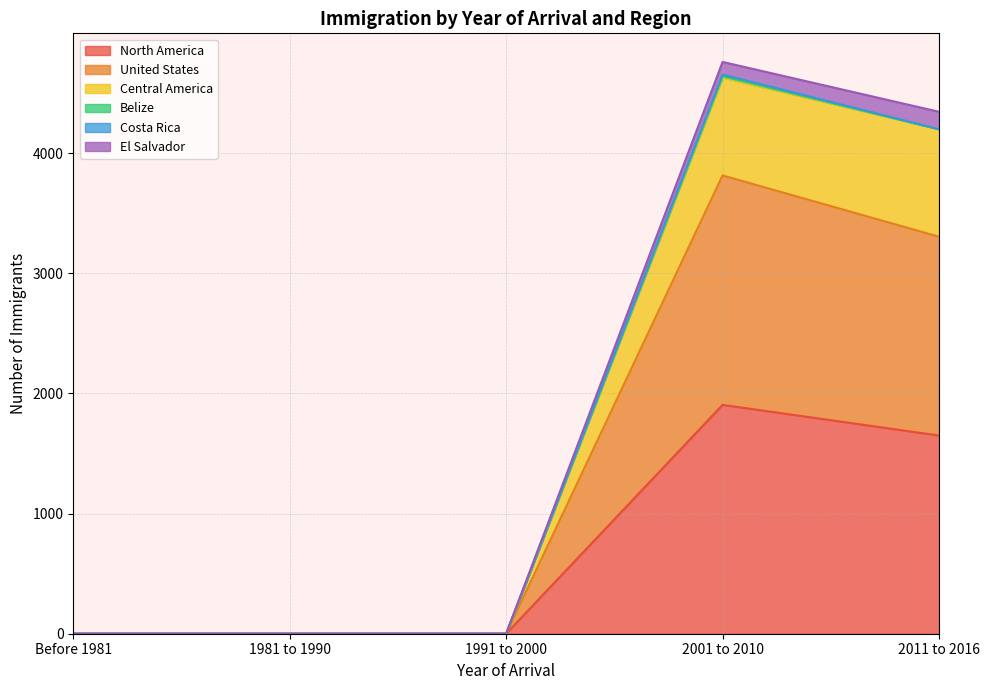

How many values in United States are above zero?

2